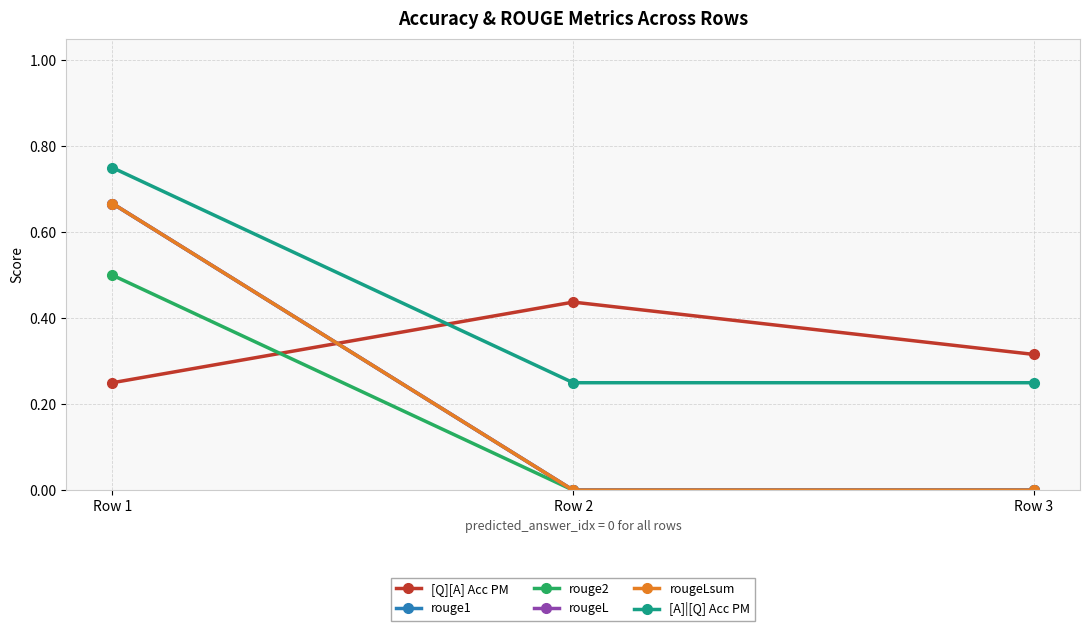

List the series in order of their peak value, lowest first.

[Q][A] Acc PM, rouge2, rouge1, rougeL, rougeLsum, [A]|[Q] Acc PM